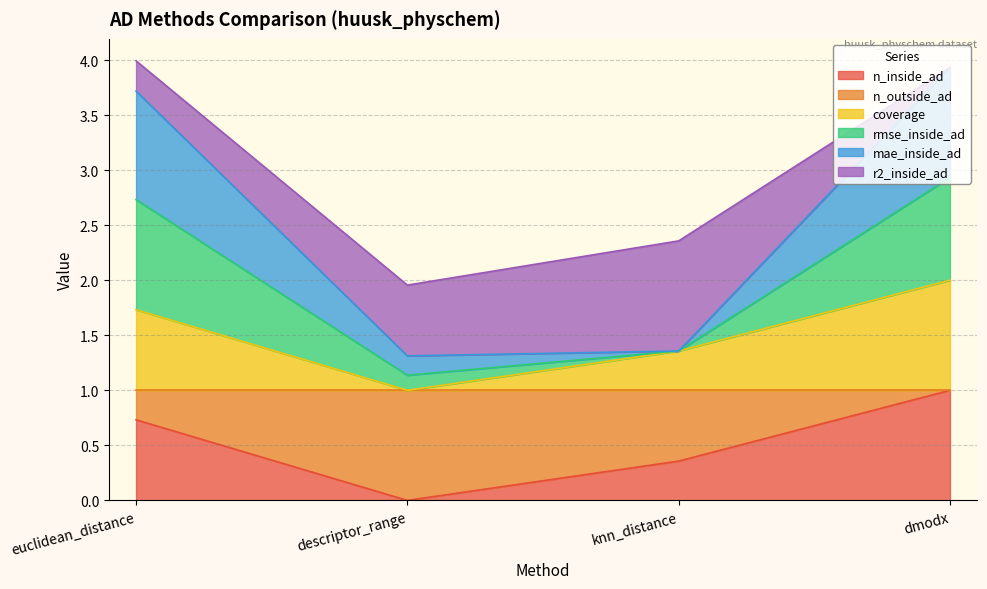

What is the label of the 2nd point from the left?

descriptor_range